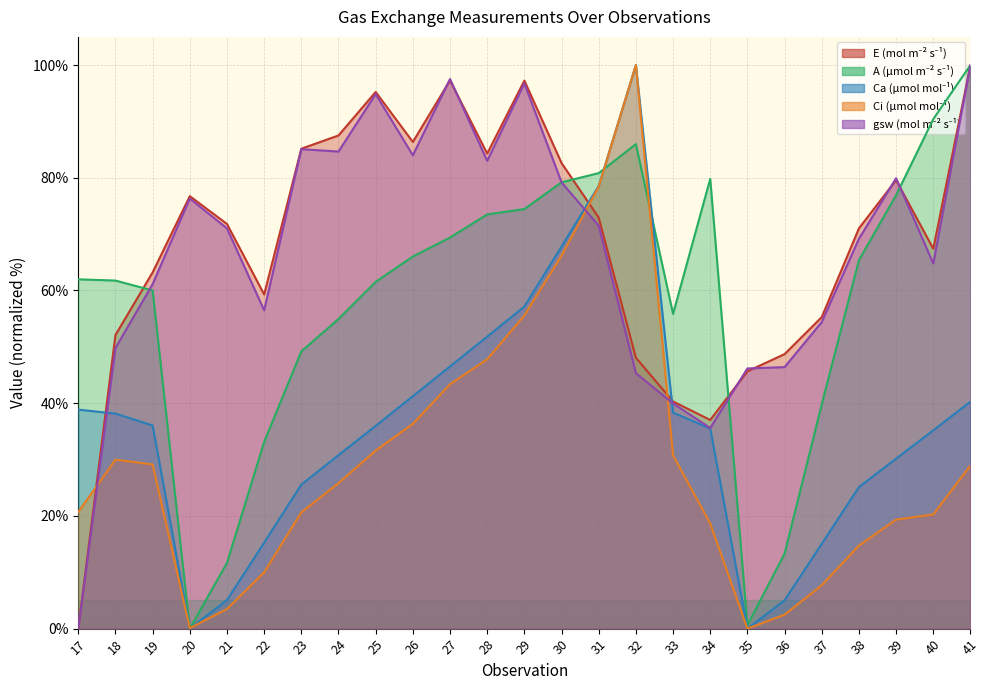

What is the value of the Ci (µmol mol⁻¹) point at the 4th from the left?

0.1